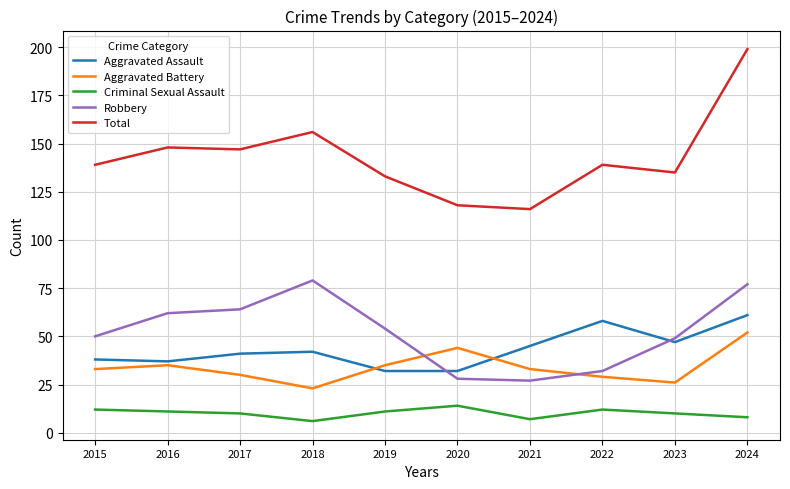

Which series has the widest spread of values?

Total